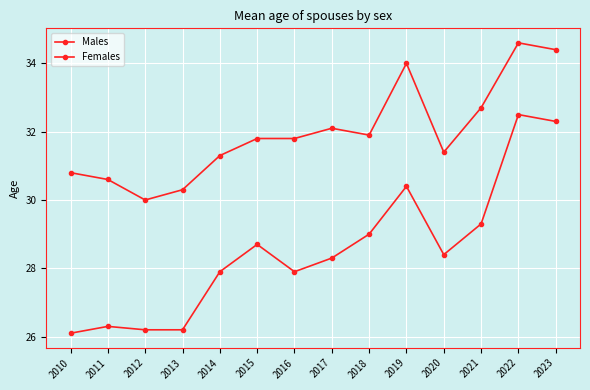

How many data points in Males are above 31?

10